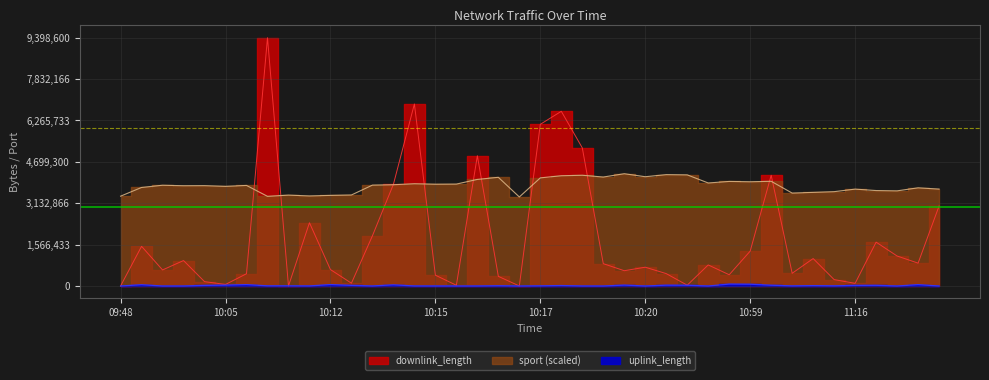

At how many categories does at least one series exceed 5412476?

4